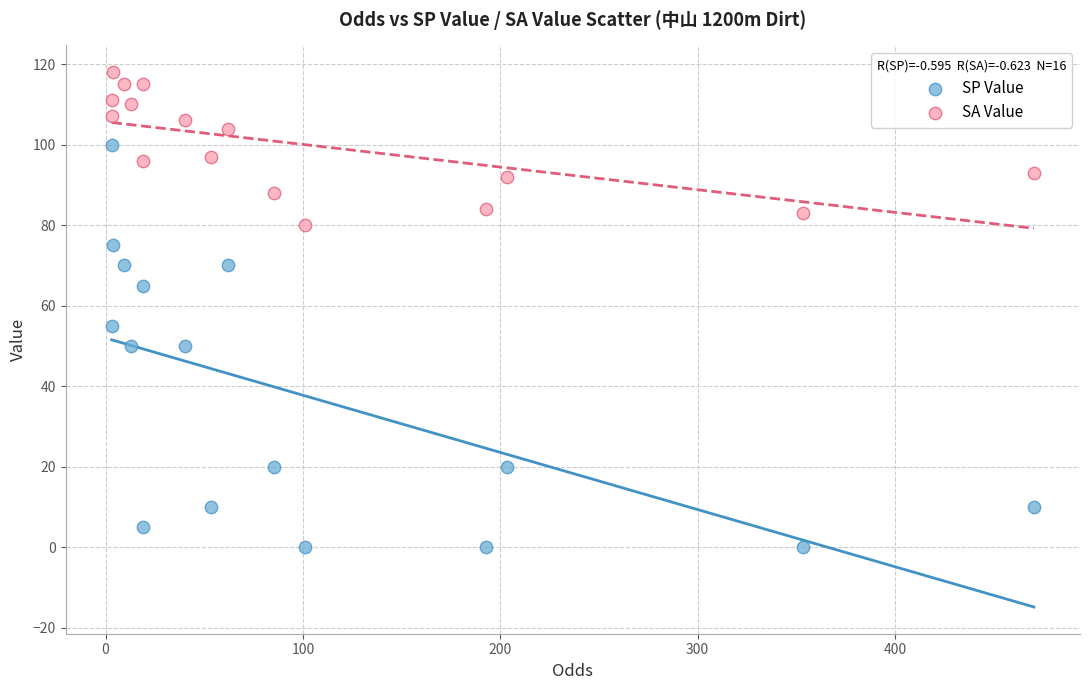

Which series has the widest spread of Y values?

SP Value